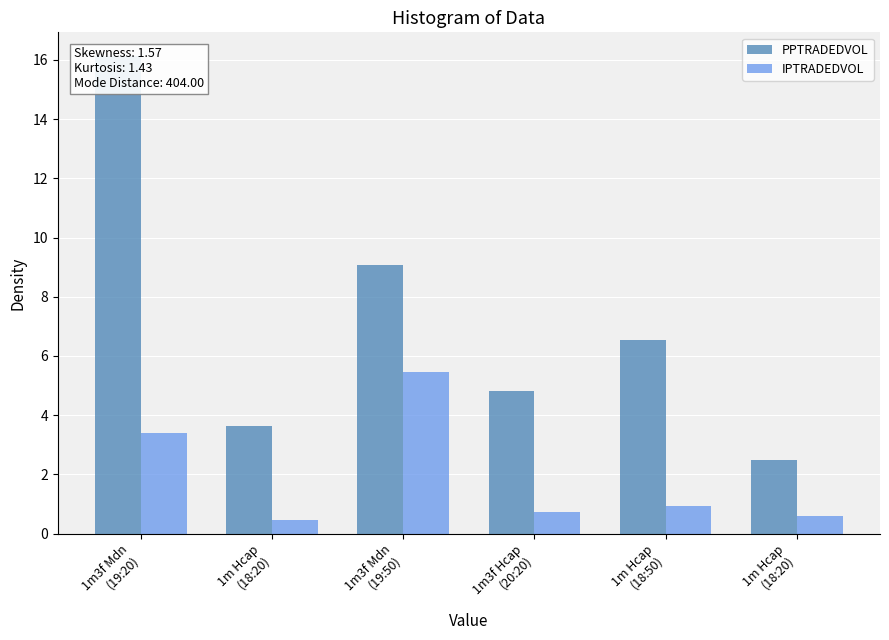

Reading left to right, what are all the values shown in this chart?

PPTRADEDVOL: 16.1	3.6	9.1	4.8	6.5	2.5
IPTRADEDVOL: 3.4	0.5	5.5	0.7	0.9	0.6